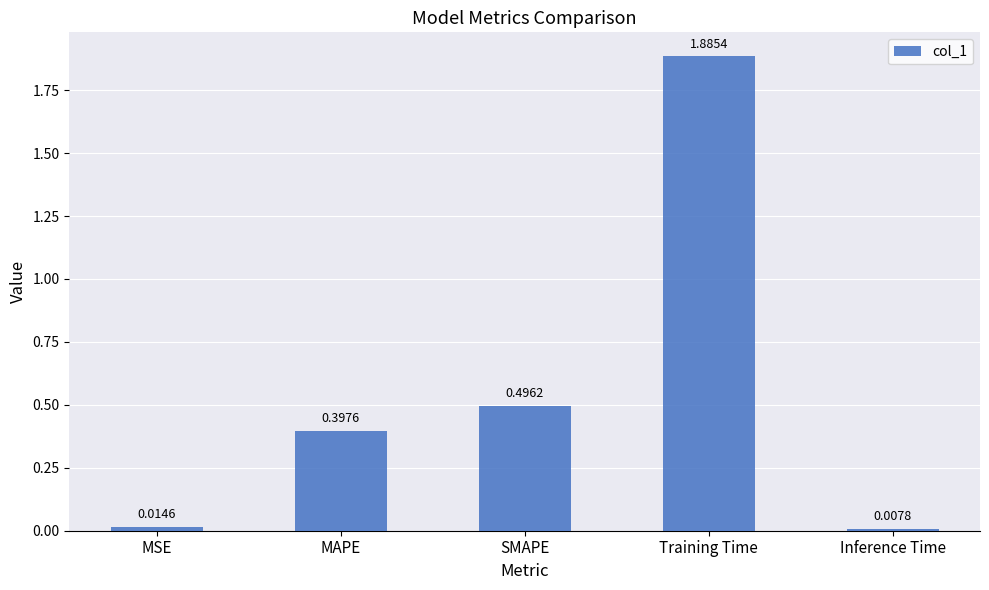

Which category has the highest value across all series?

Training Time